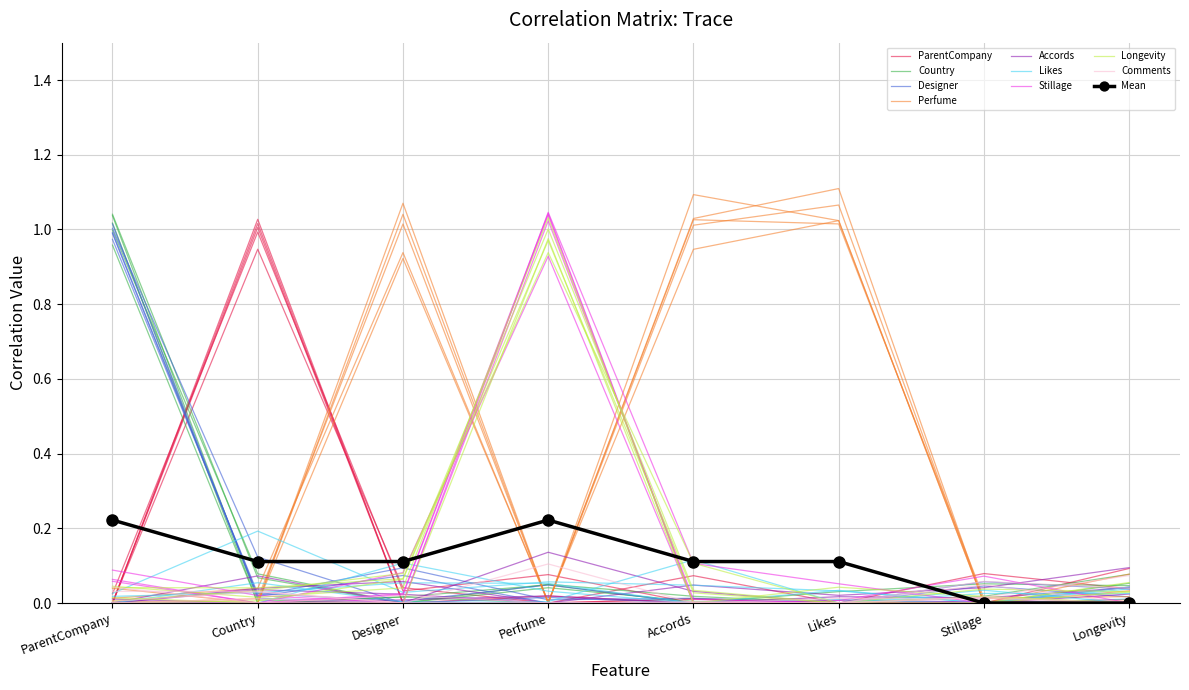

What is the spread (max minus min) of values at Likes?

1.1